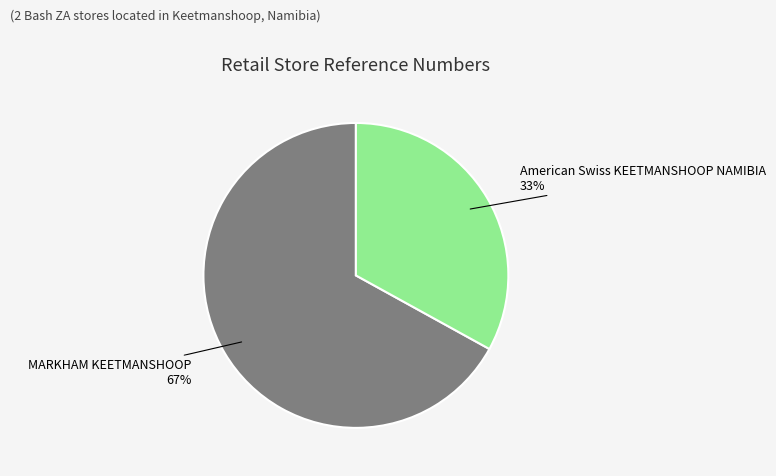

Is it true that American Swiss KEETMANSHOOP NAMIBIA is 33% of the pie?

True